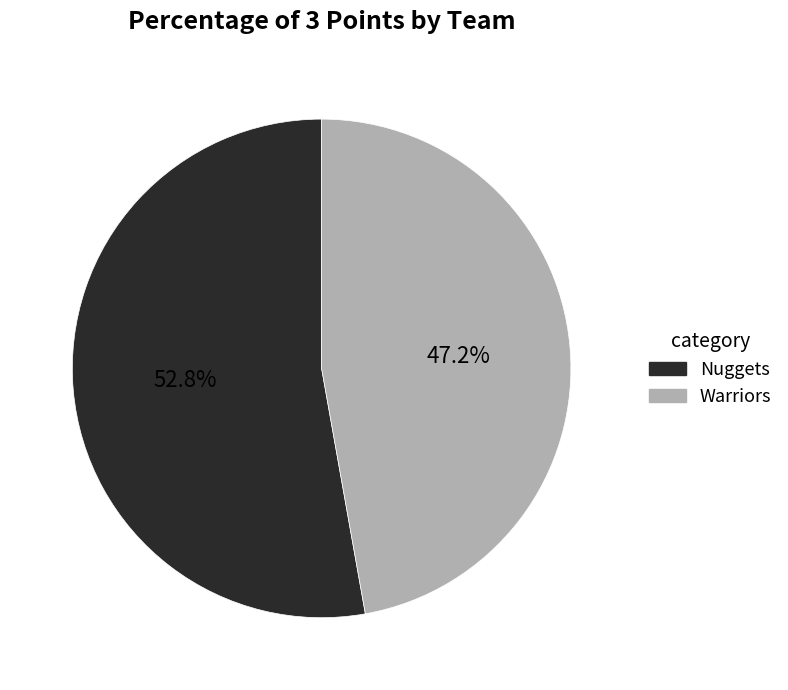

To the nearest percent, what percentage of the pie is Nuggets?

53%